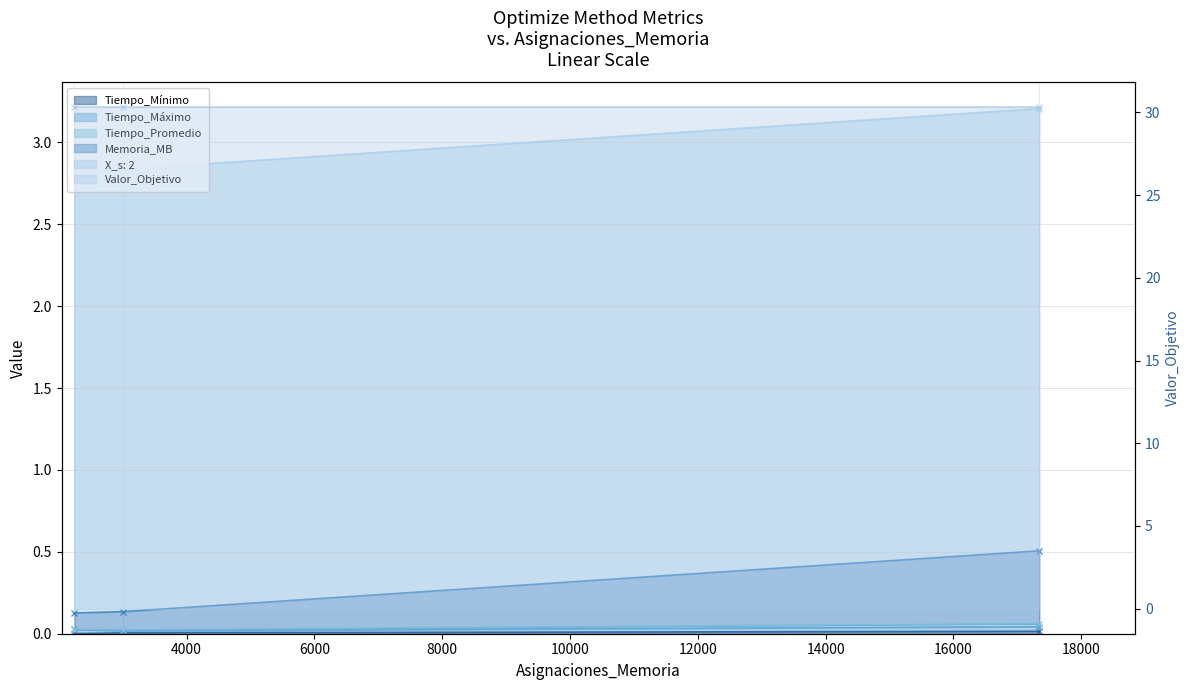

Count the Valor_Objetivo values in the range 0 to 1.

3